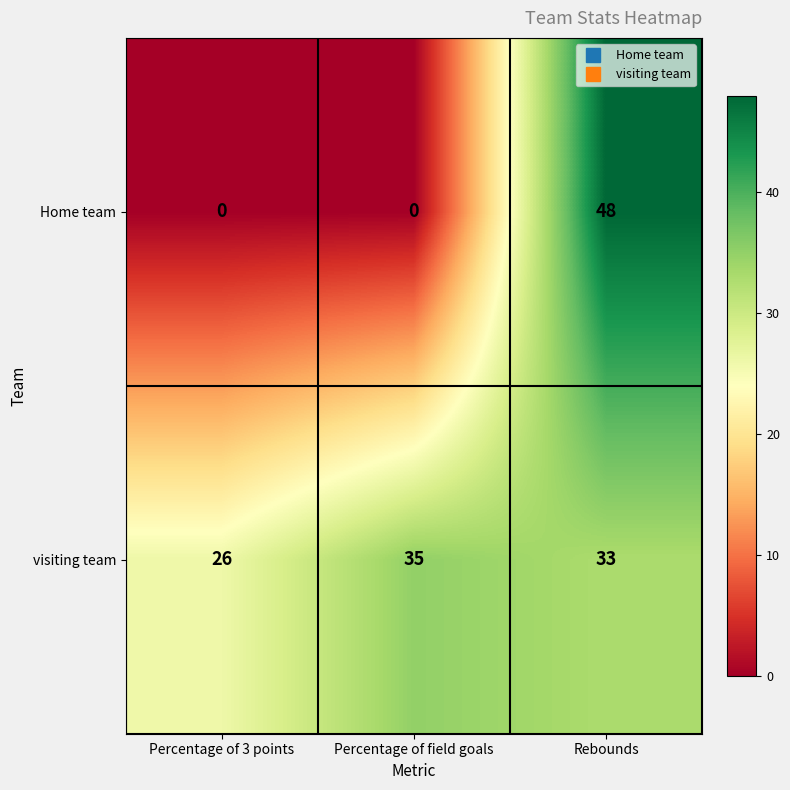

What is the average value of the visiting team series?

31